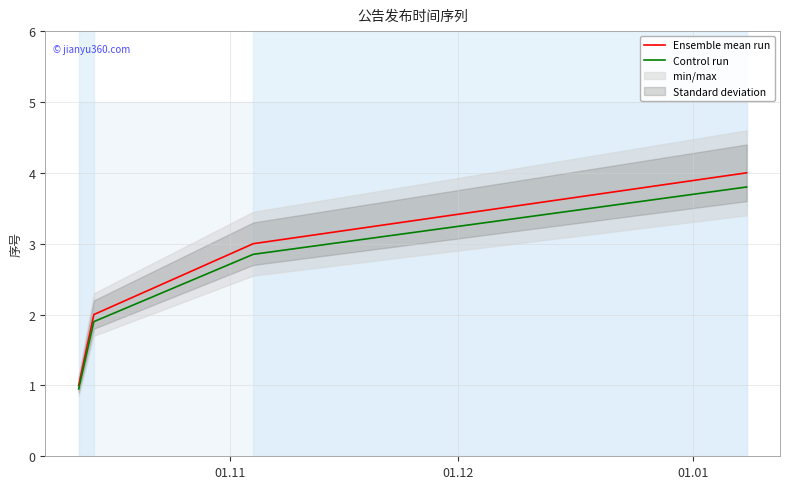

True or false: Ensemble mean run and Control run intersect in this chart.

False